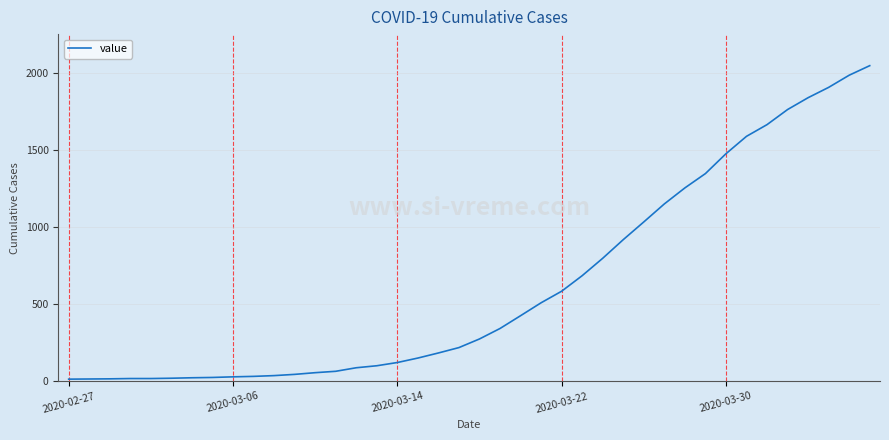

What is the greatest value displayed?

2049